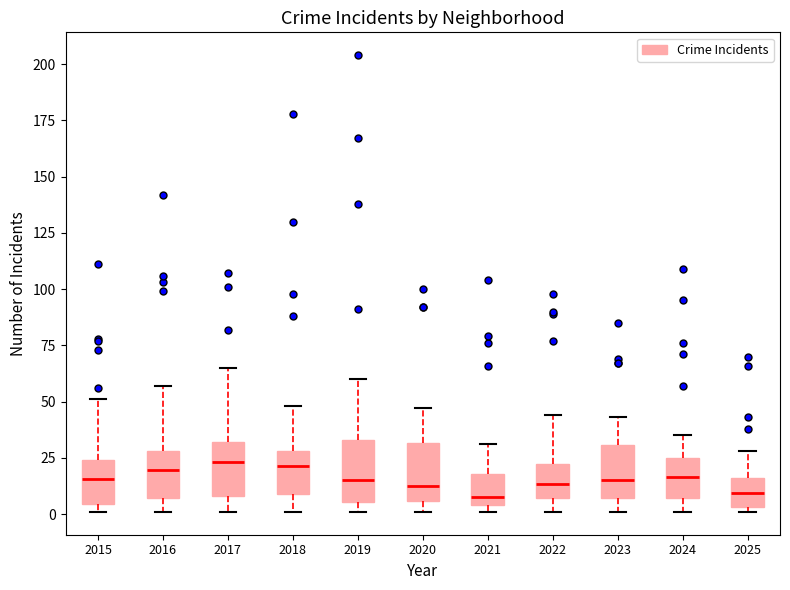

Where does the median line of the box at x = 2024 sit on the y-axis? The values are not printed on the chart, so give them approximately, as read against the axis.

15